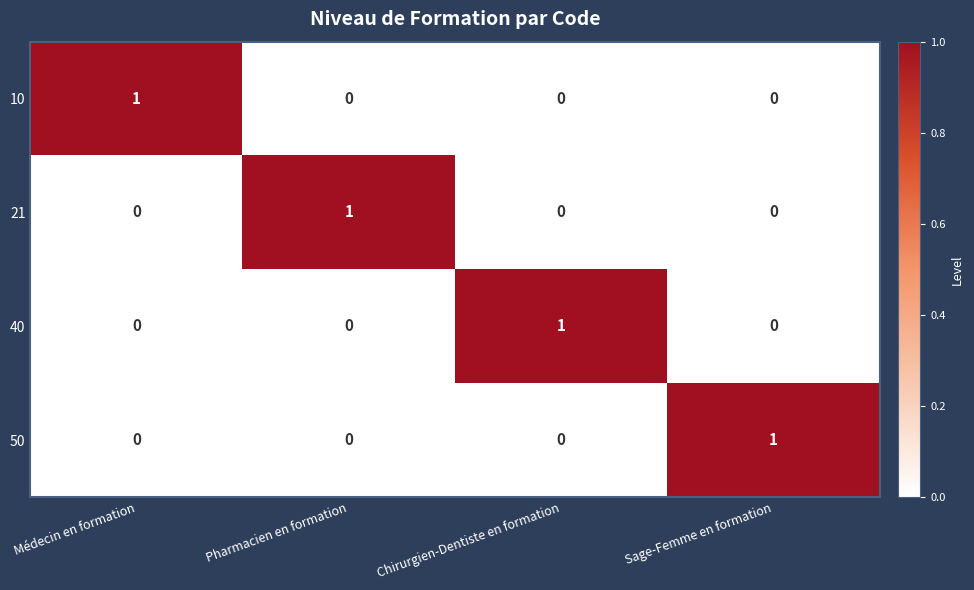

Count the number of categories in the chart.

4